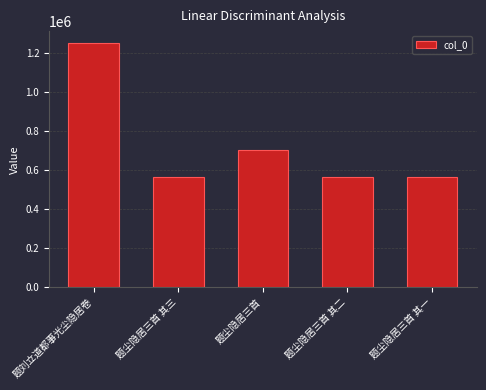

Is it true that the value at 题尘隐居三首 其一 is 562766?

True